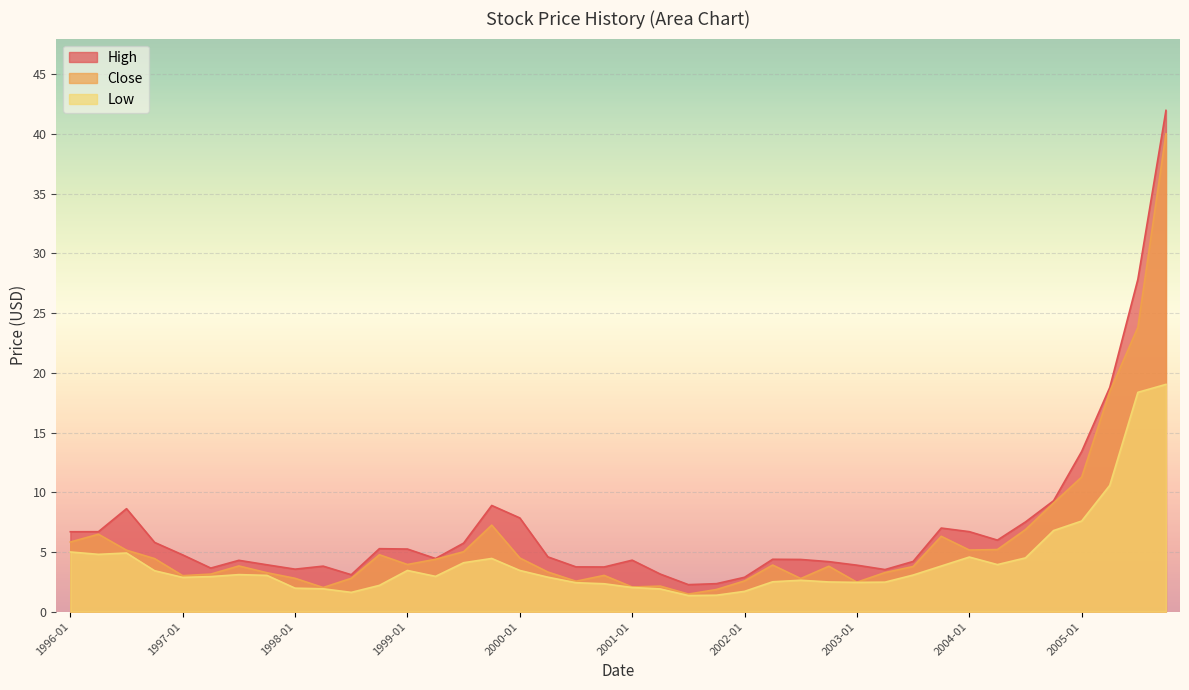

True or false: Low and Close intersect in this chart.

False